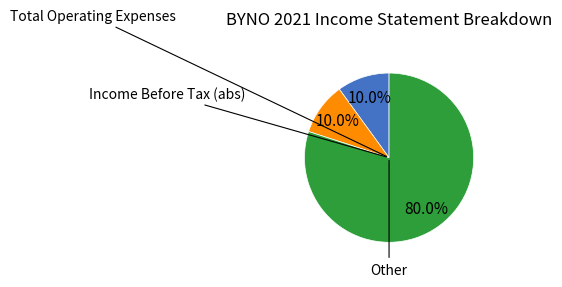

Is there a majority slice in this chart?

Yes